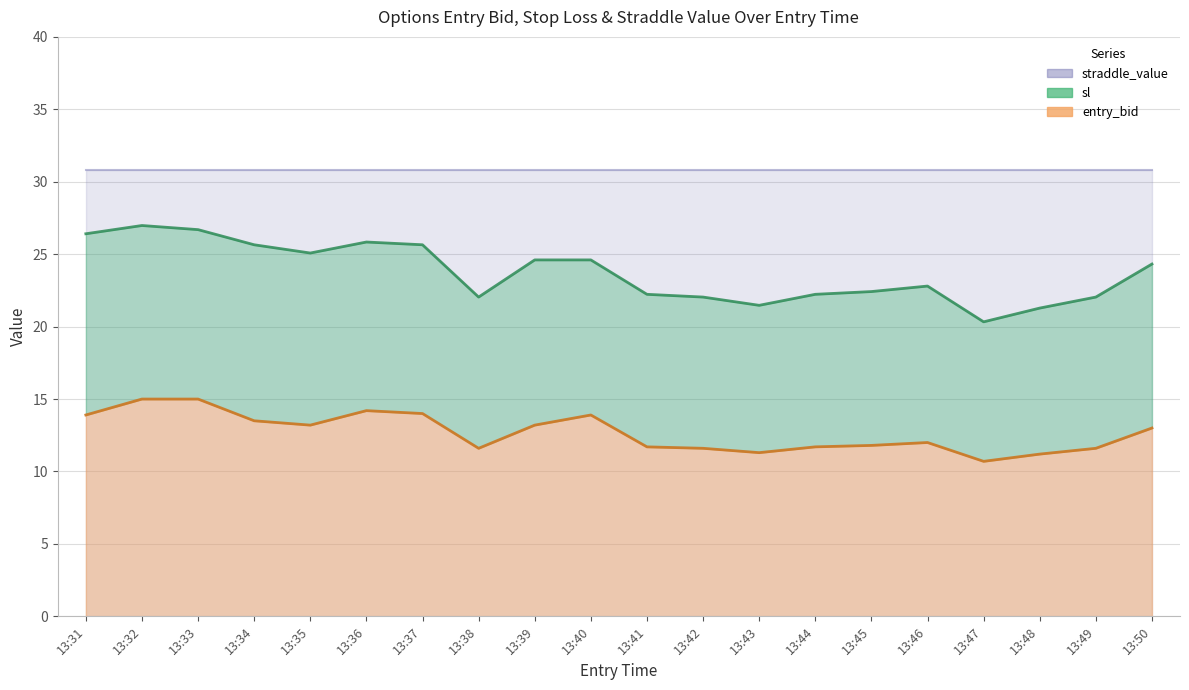

At which label does entry_bid first exceed 13?

13:31